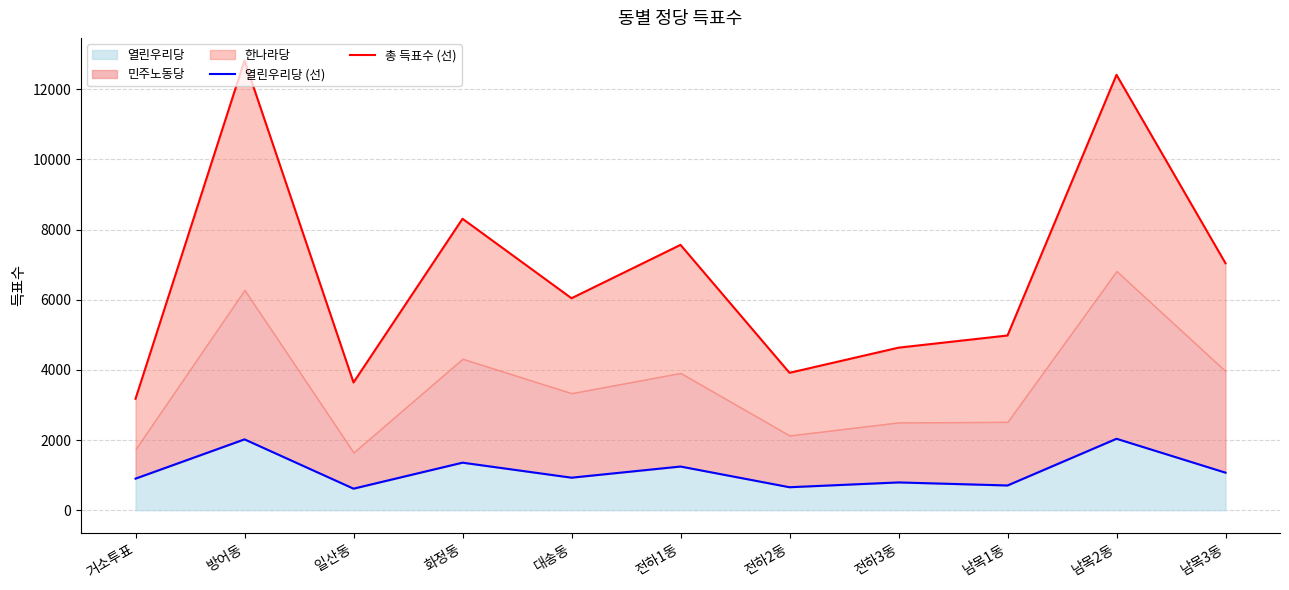

The value of 열린우리당 at 전하1동 is 454. True or false?

False